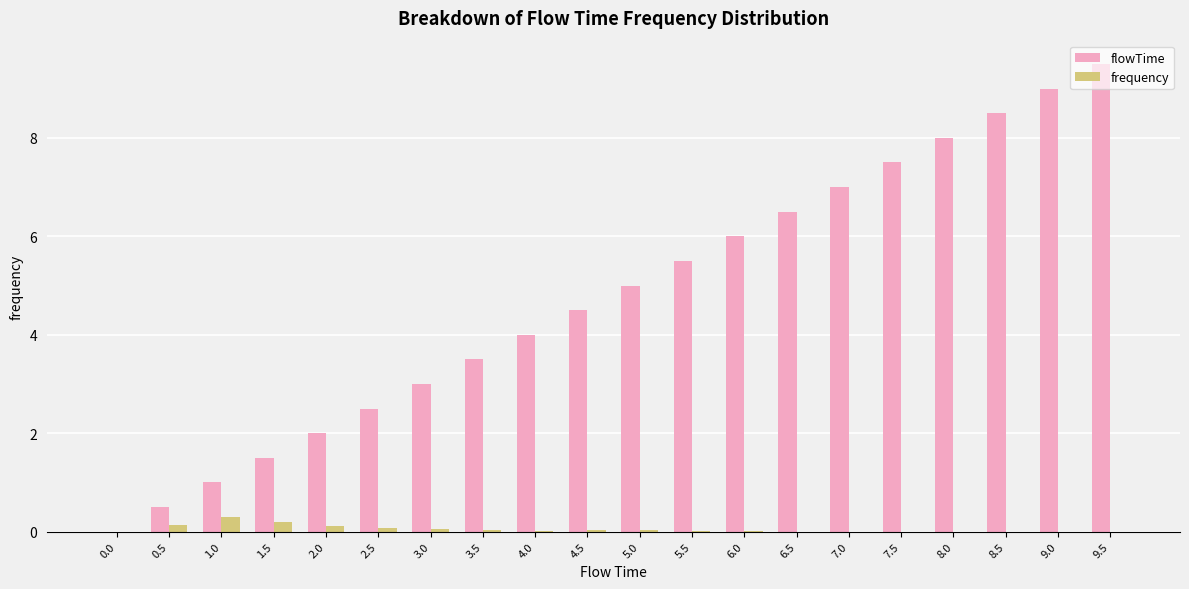

The value of flowTime at 2.5 is 4.1. True or false?

False